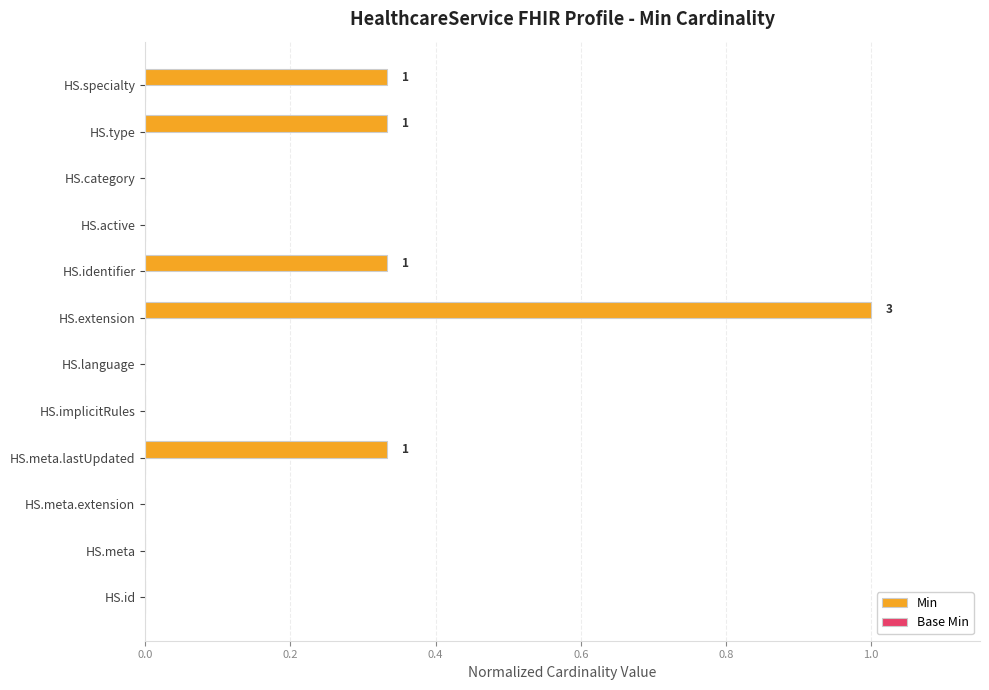

What is the sum of all values?

2.3